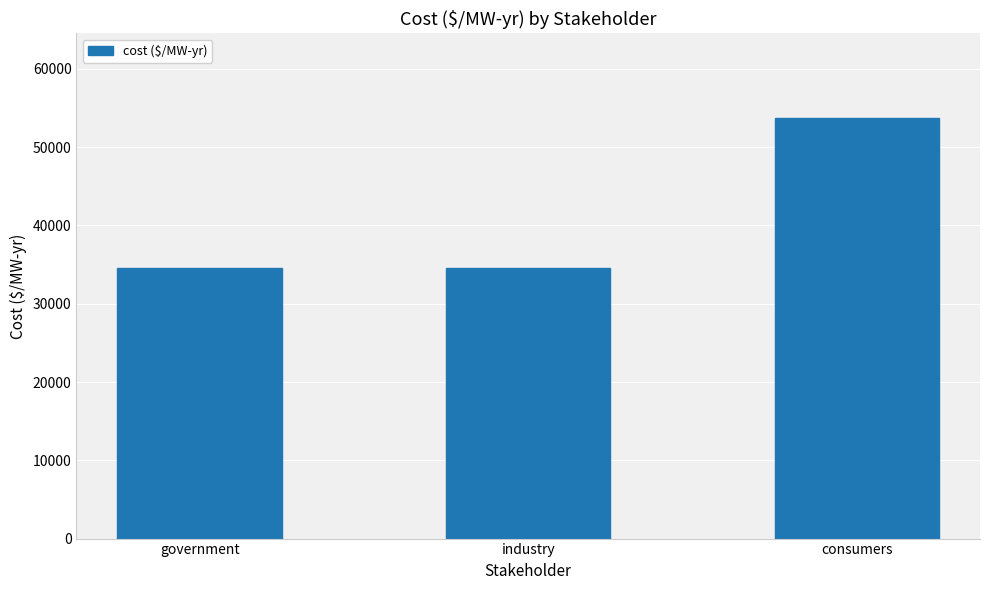

Reading left to right, list all the values displayed in this chart.

34510.6	34510.6	53782.9